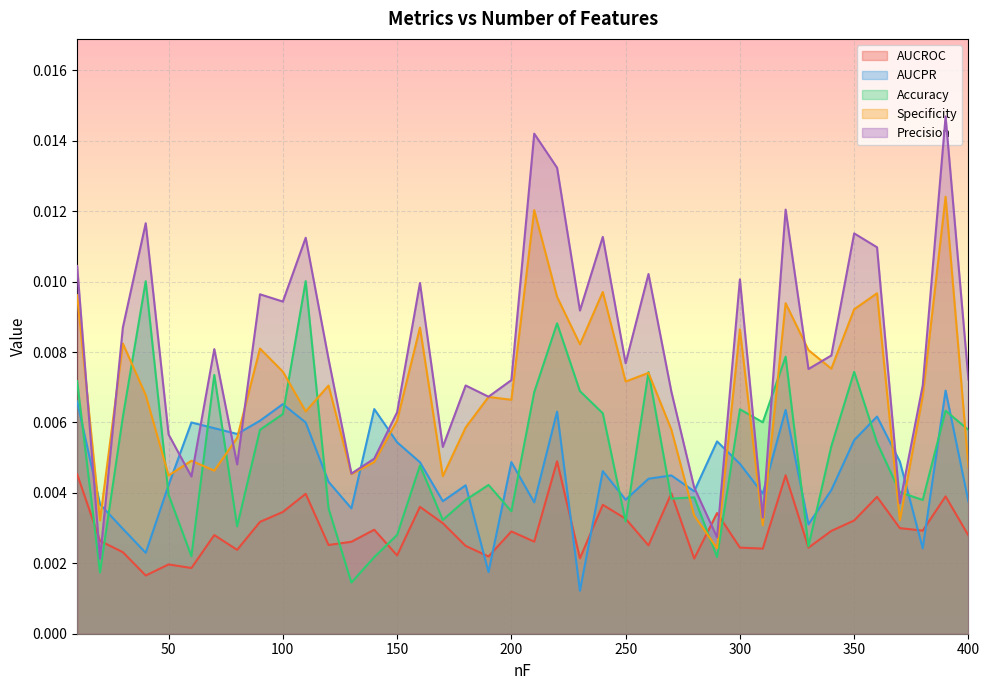

How many series are shown in this chart?

5